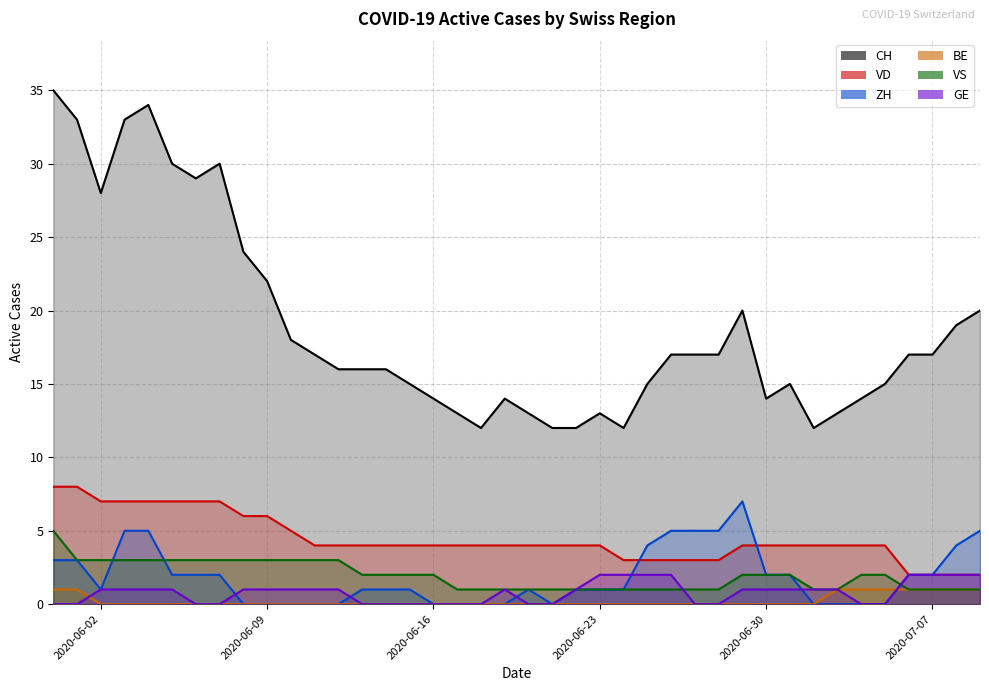

What is the difference between the maximum and minimum values in the BE series?

1